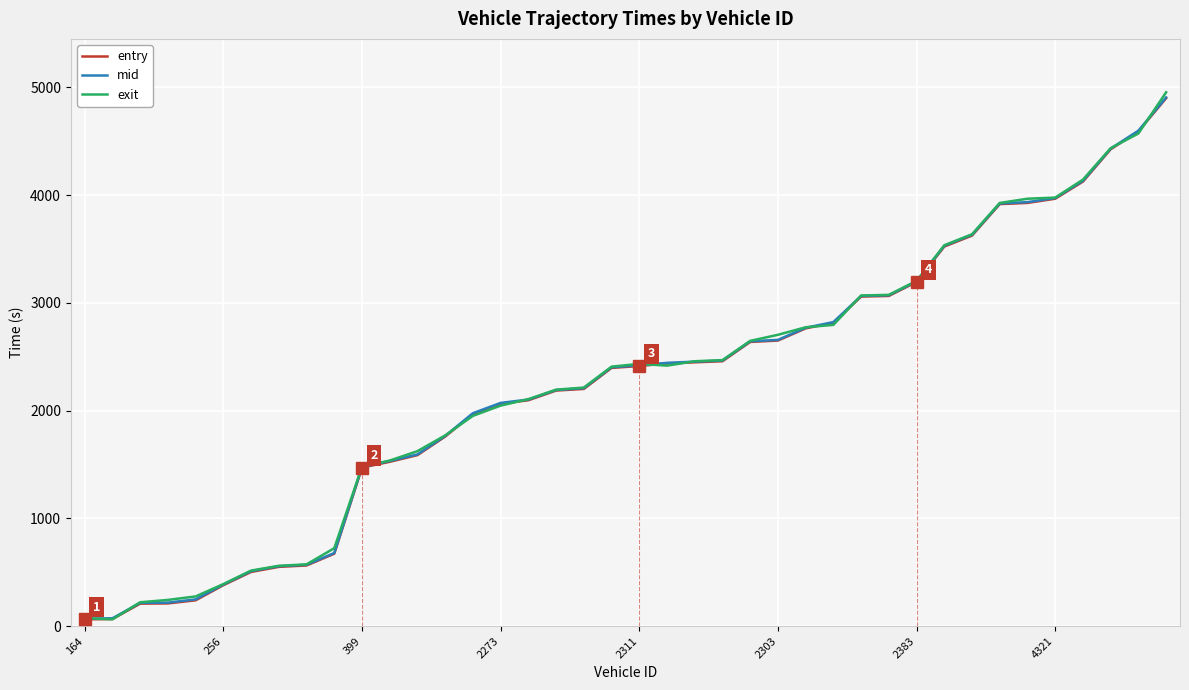

What is the smallest value displayed?

63.0